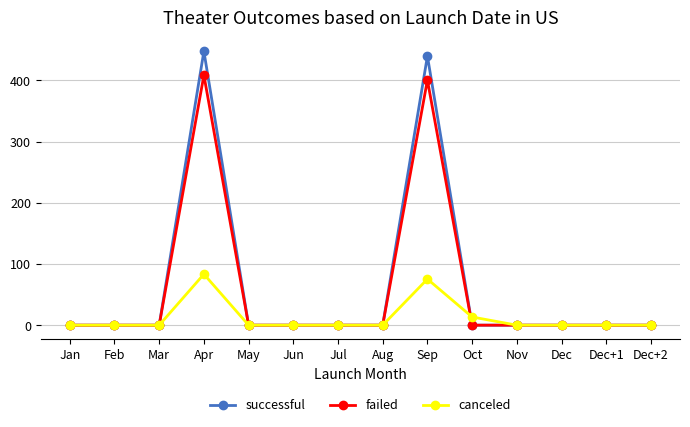

How many categories are shown in the chart?

14